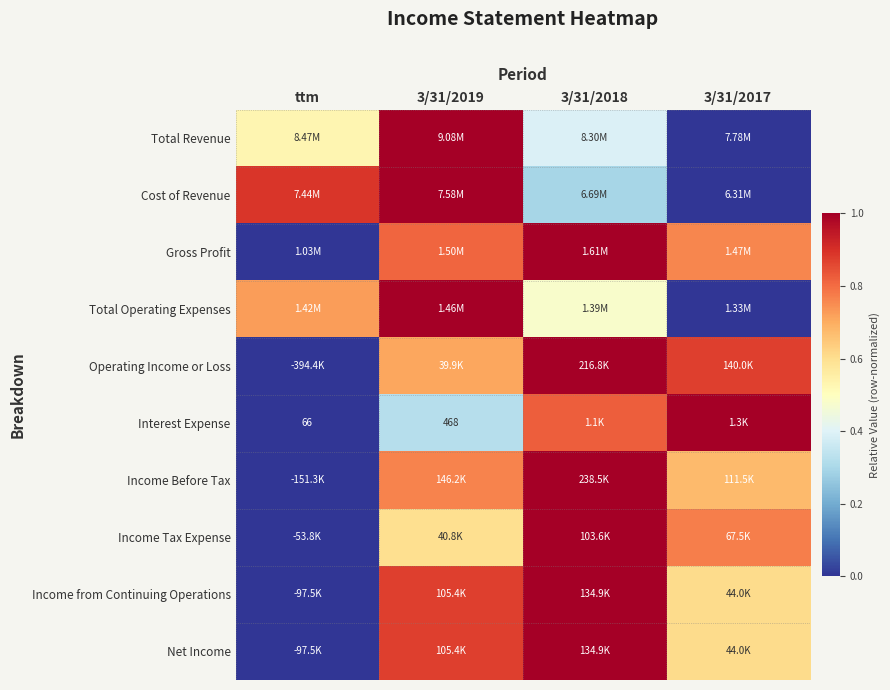

Which has a higher value, 3/31/2019 or ttm?

3/31/2019